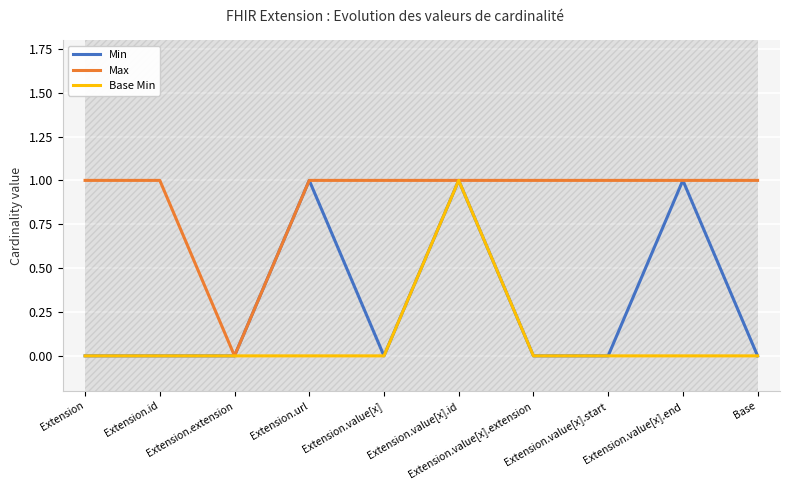

Which has a higher value, Extension.value[x].end or Base?

Extension.value[x].end